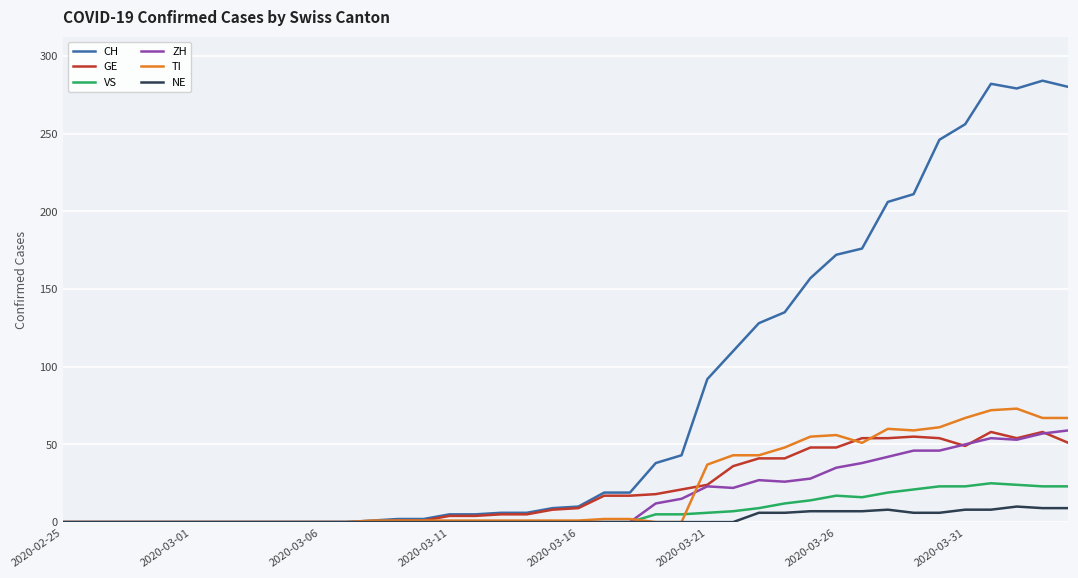

What is the maximum value for ZH?

59